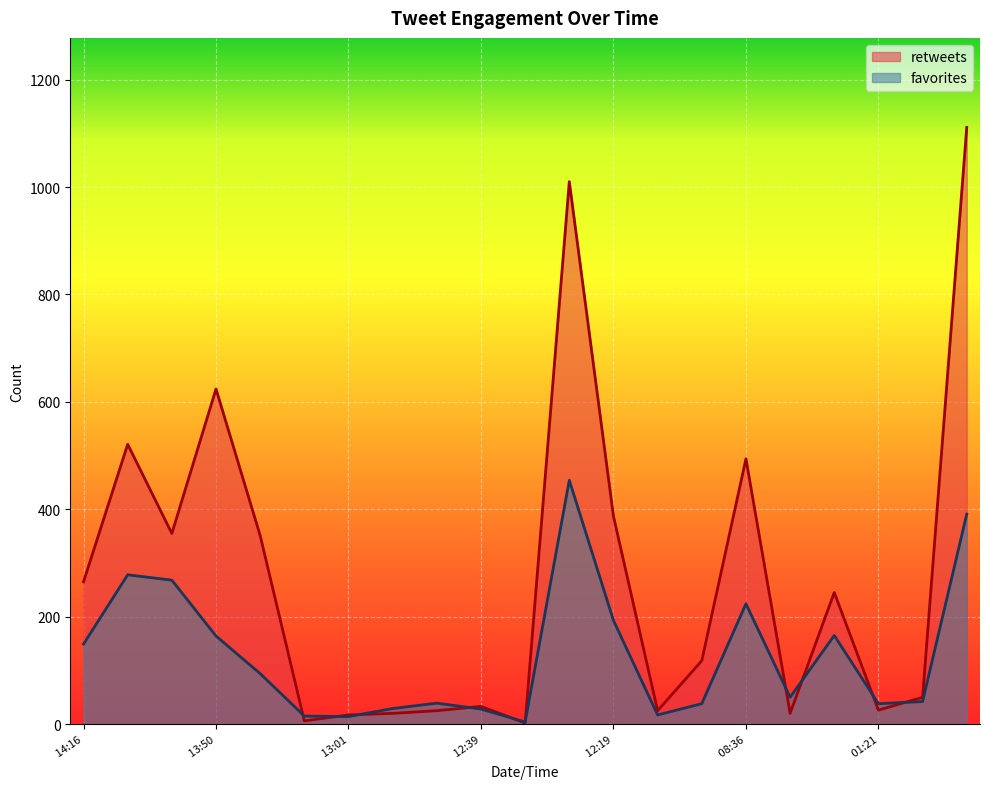

Which series has the largest range (max minus min)?

retweets